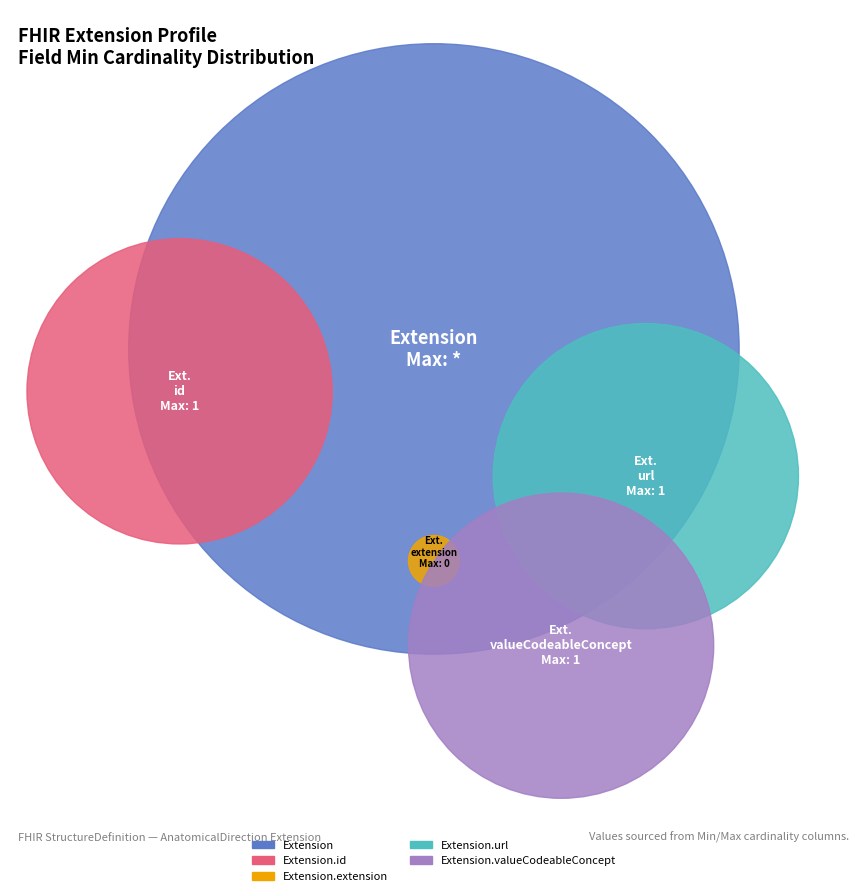

To the nearest percent, what is the difference between the largest and smallest slice percentages?

50%